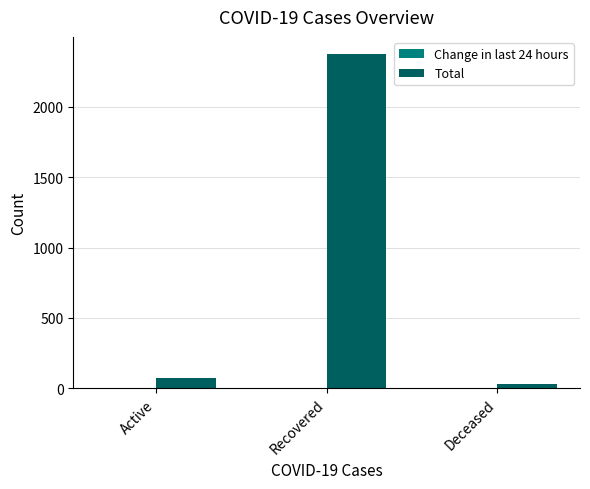

Does the chart contain stacked bars?

No